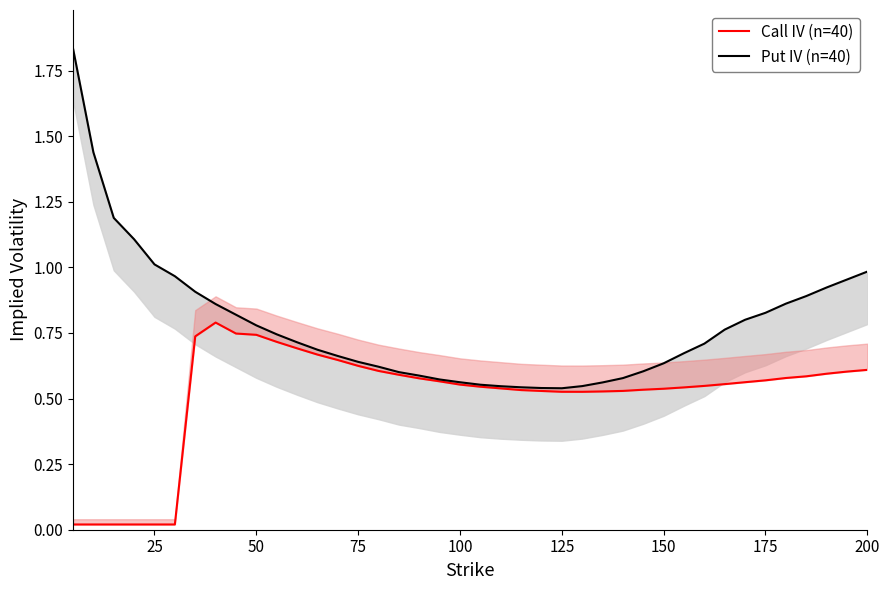

True or false: Put IV (n=40) and Call IV (n=40) cross at least once.

False